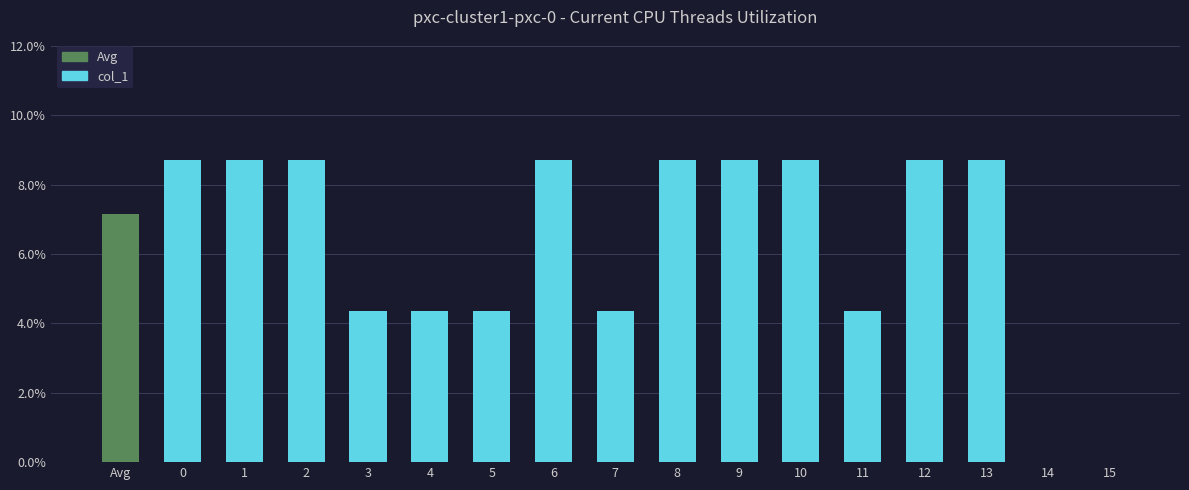

Reading left to right, transcribe all the data shown in this chart.

Avg=7.1	0=8.7	1=8.7	2=8.7	3=4.3	4=4.3	5=4.3	6=8.7	7=4.3	8=8.7	9=8.7	10=8.7	11=4.3	12=8.7	13=8.7	14=0.0	15=0.0